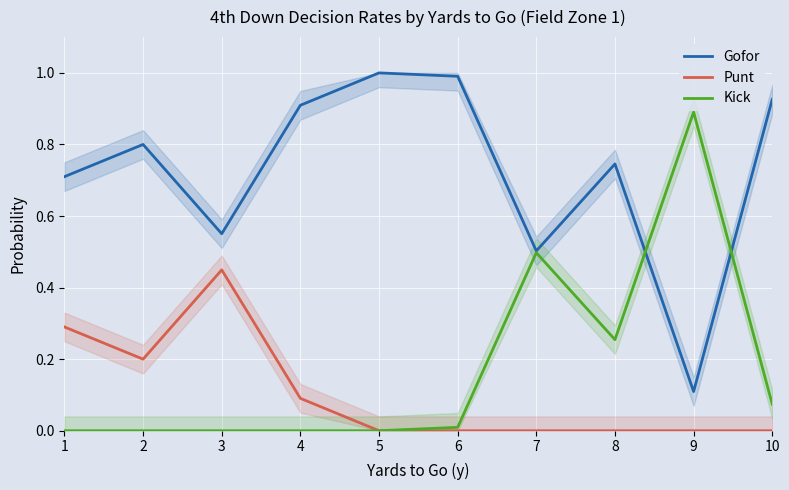

Reading left to right, what are all the values shown in this chart?

Gofor: 0.7	0.8	0.6	0.9	1.0	1.0	0.5	0.7	0.1	0.9
Punt: 0.3	0.2	0.4	0.1	0.0	0.0	0.0	0.0	0.0	0.0
Kick: 0.0	0.0	0.0	0.0	0.0	0.0	0.5	0.3	0.9	0.1